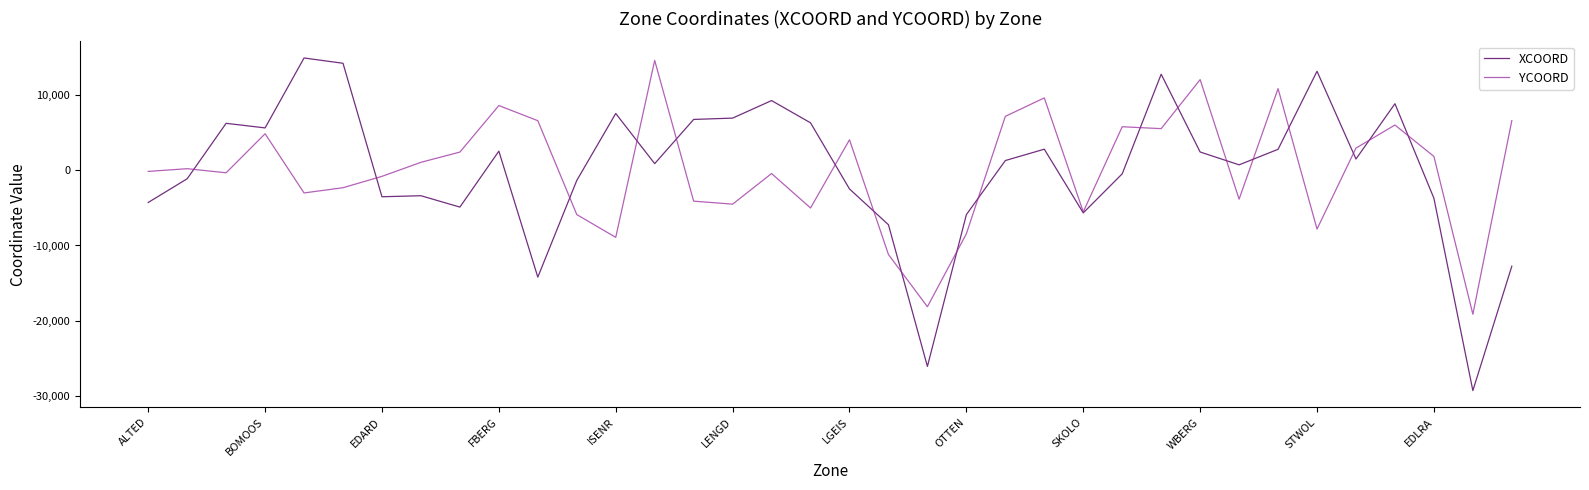

What is the highest value of the YCOORD series?

14526.5